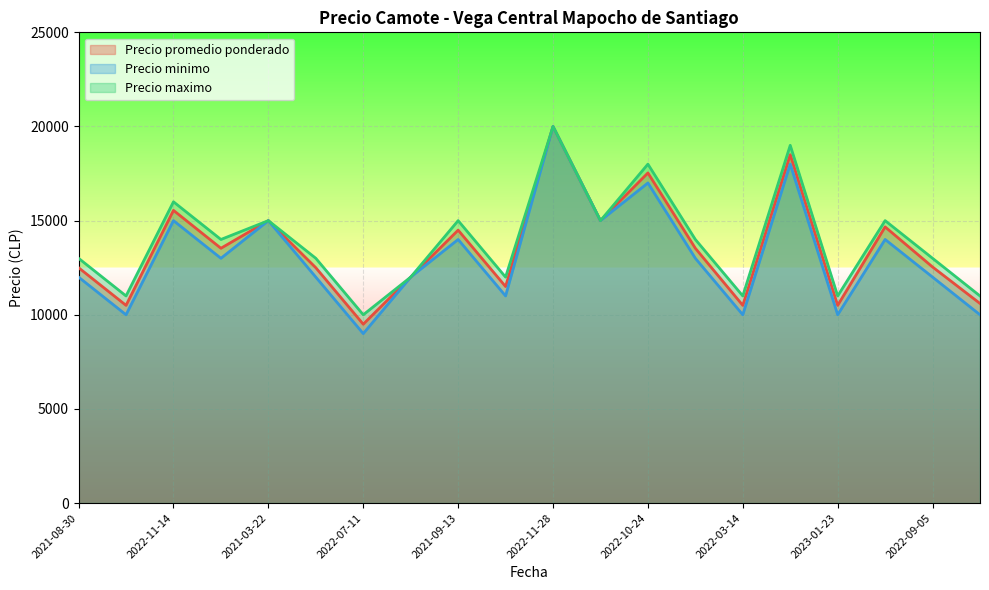

What is the label of the 18th point from the right?

2022-11-14